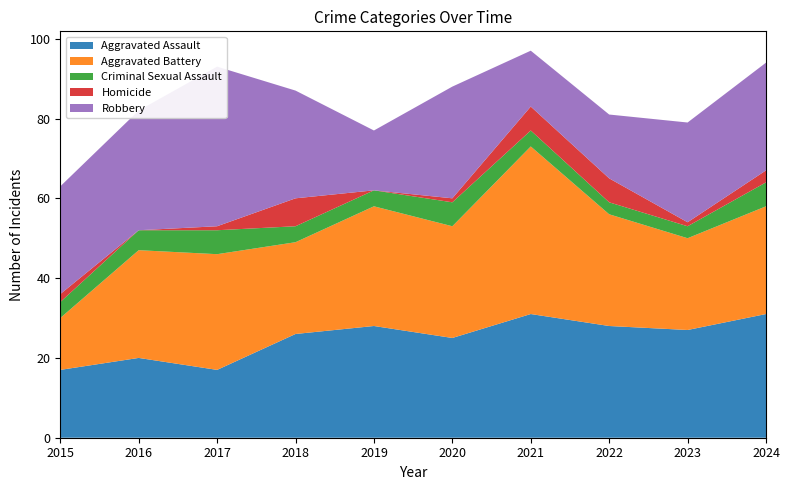

Reading left to right, what are all the values shown in this chart?

Aggravated Assault: 17	20	17	26	28	25	31	28	27	31
Aggravated Battery: 13	27	29	23	30	28	42	28	23	27
Criminal Sexual Assault: 4	5	6	4	4	6	4	3	3	6
Homicide: 2	0	1	7	0	1	6	6	1	3
Robbery: 27	30	40	27	15	28	14	16	25	27